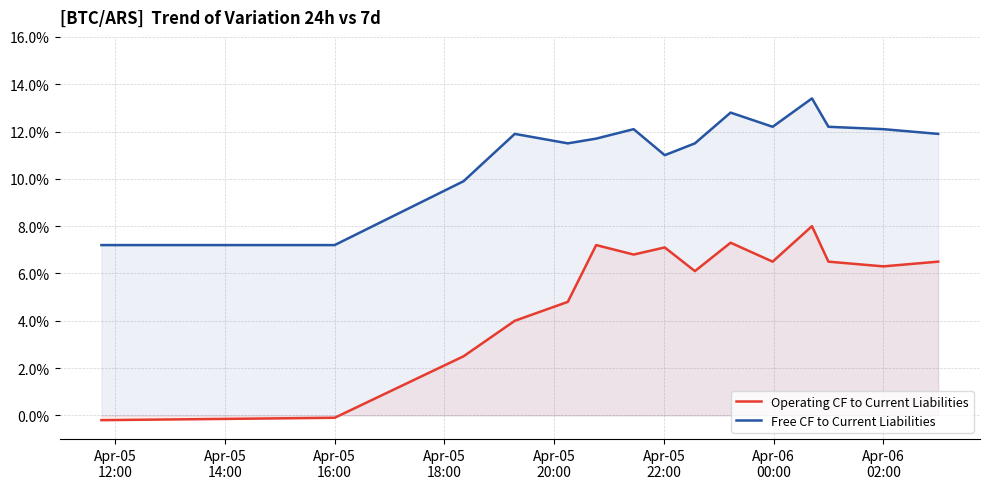

True or false: Free CF to Current Liabilities and Operating CF to Current Liabilities cross at least once.

False